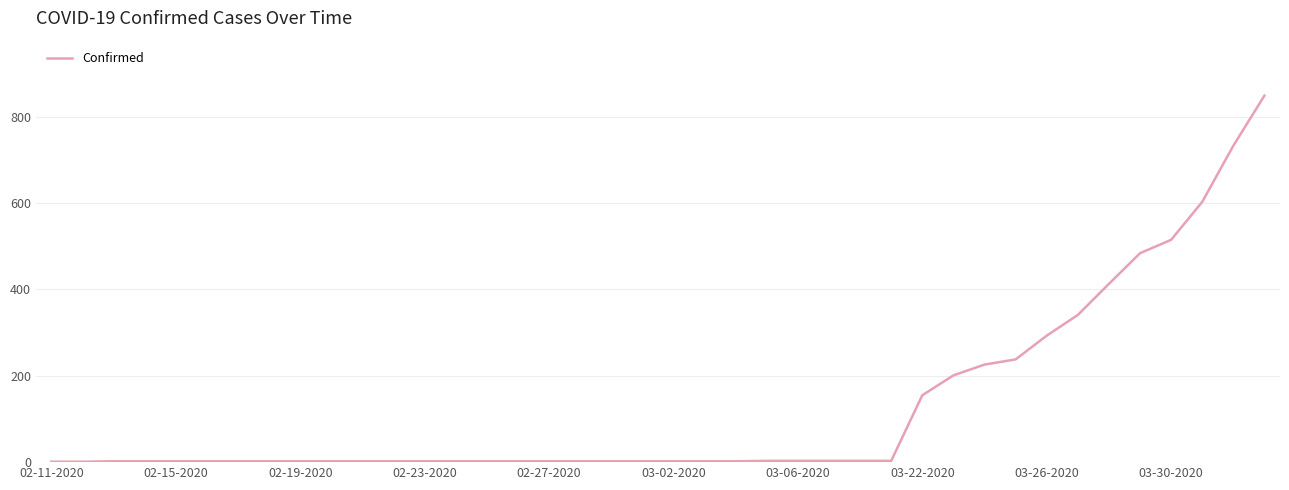

What is the average value?

128